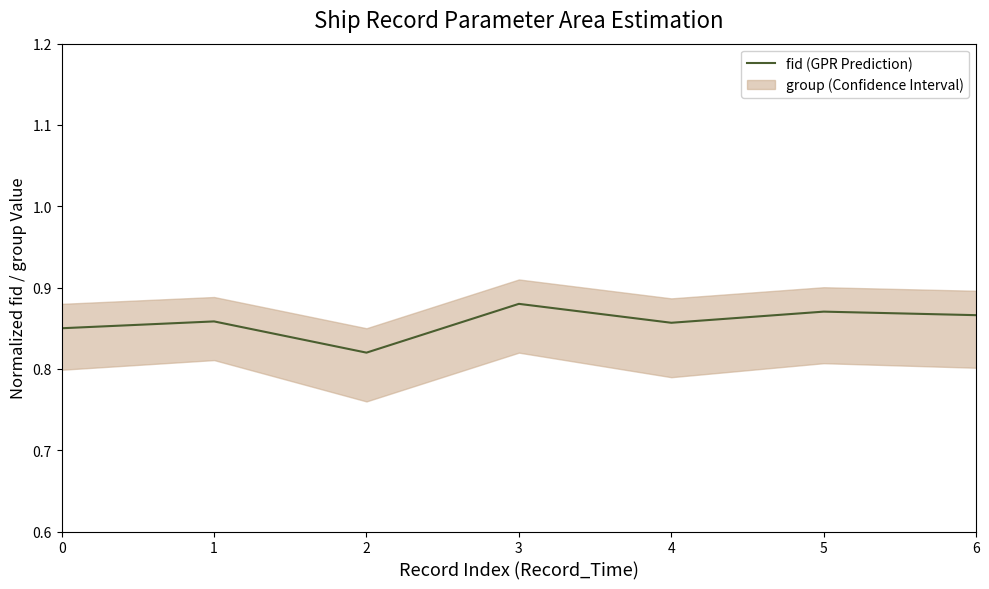

What is the value of the 5th point from the left?

0.9